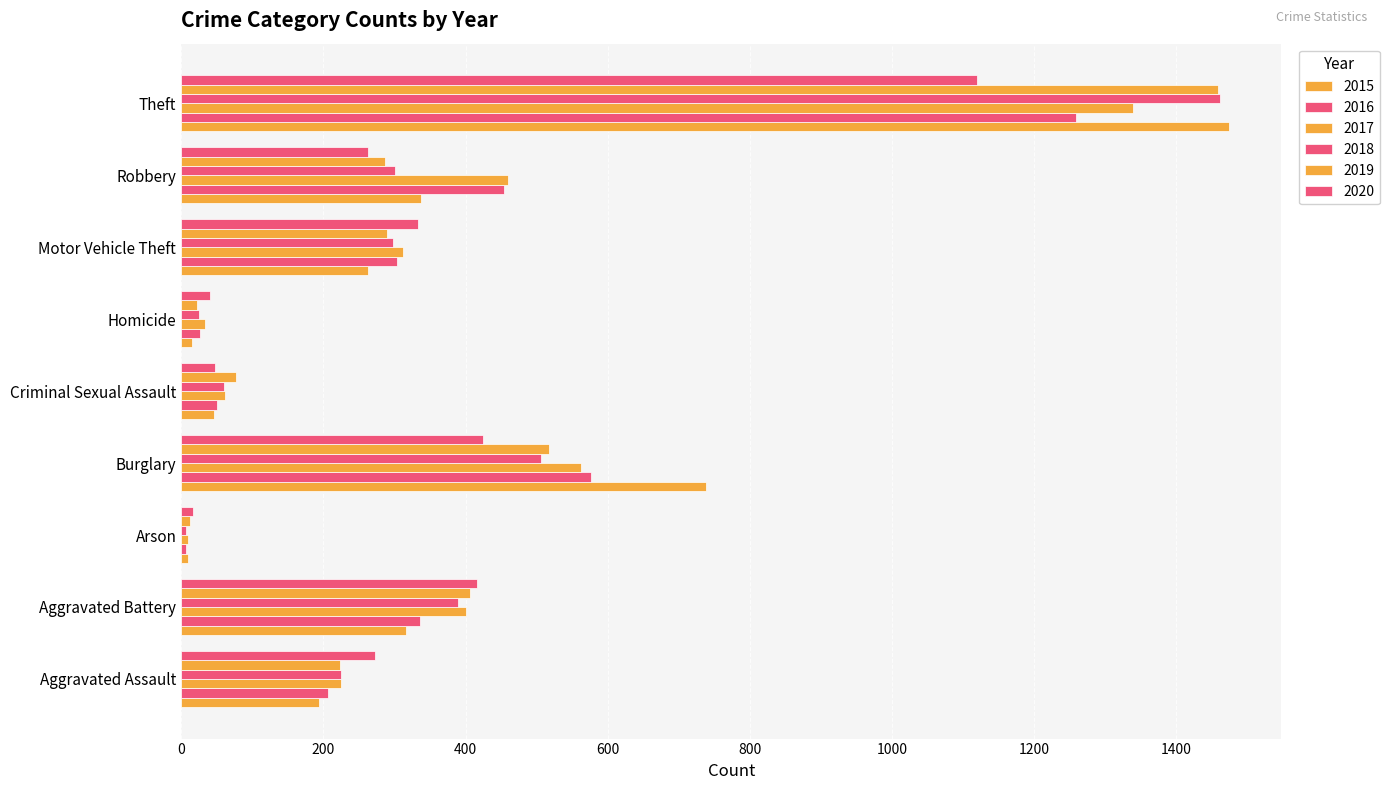

What is the label of the 6th bar from the left?

Homicide